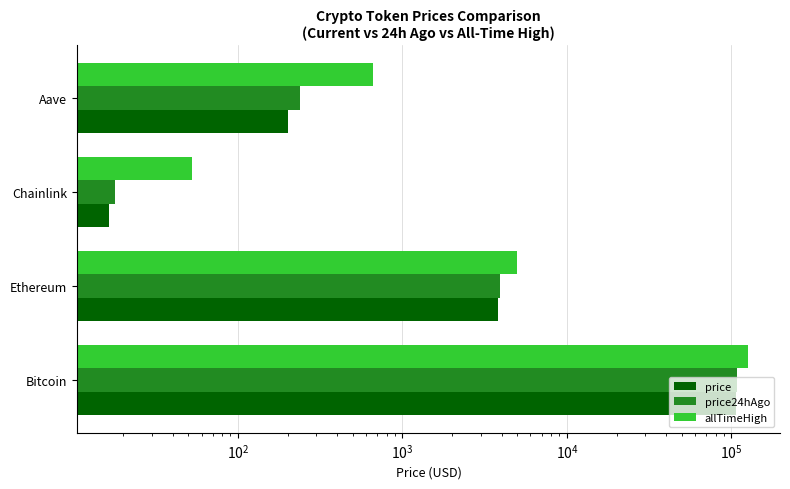

Reading left to right, transcribe all the data shown in this chart.

price: 106463.0	3806.7	16.4	202.5
price24hAgo: 108516.0	3926.9	17.8	237.7
allTimeHigh: 126080.0	4946.1	52.7	661.7